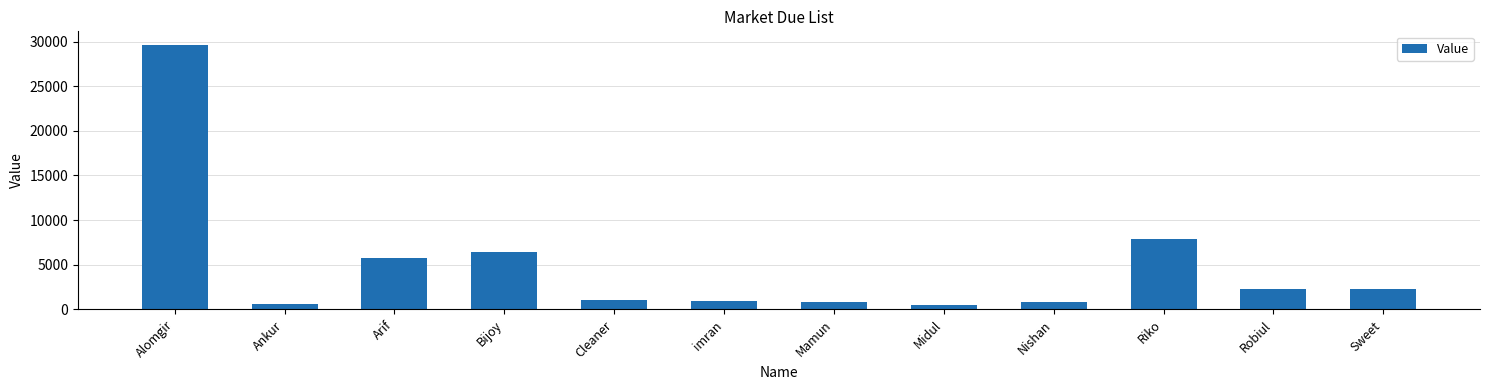

What is the label of the 1st bar from the right?

Sweet